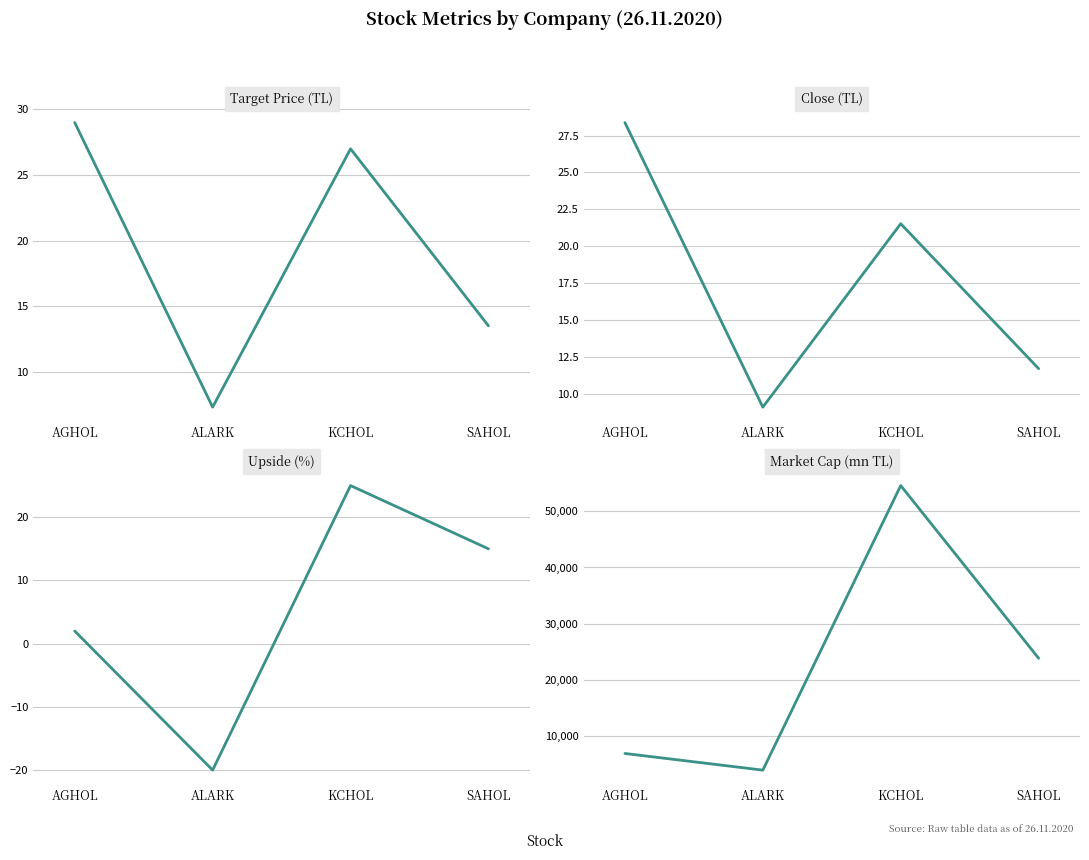

What position from the right is ALARK?

3